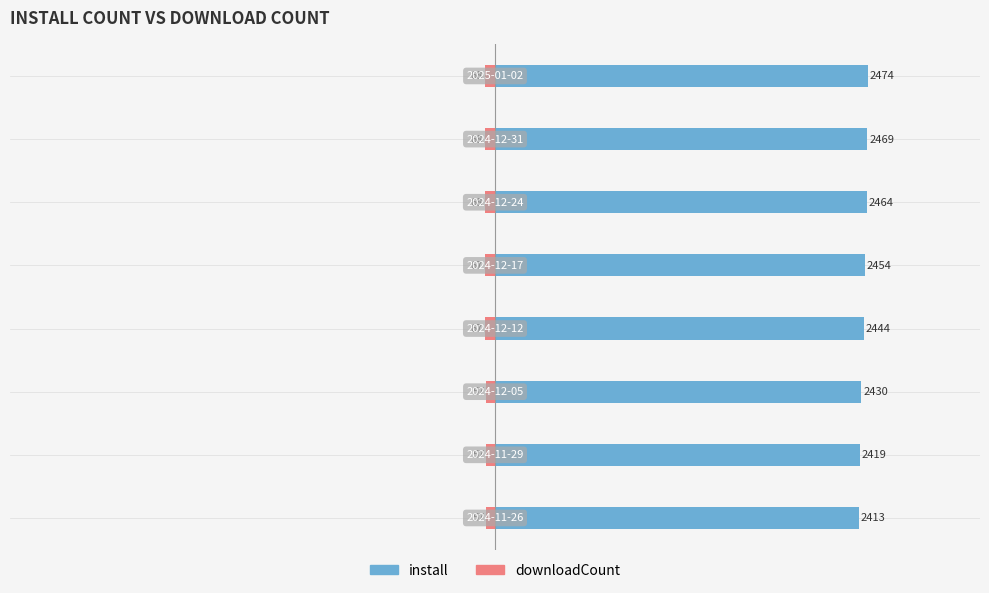

Which series has the widest spread of values?

install